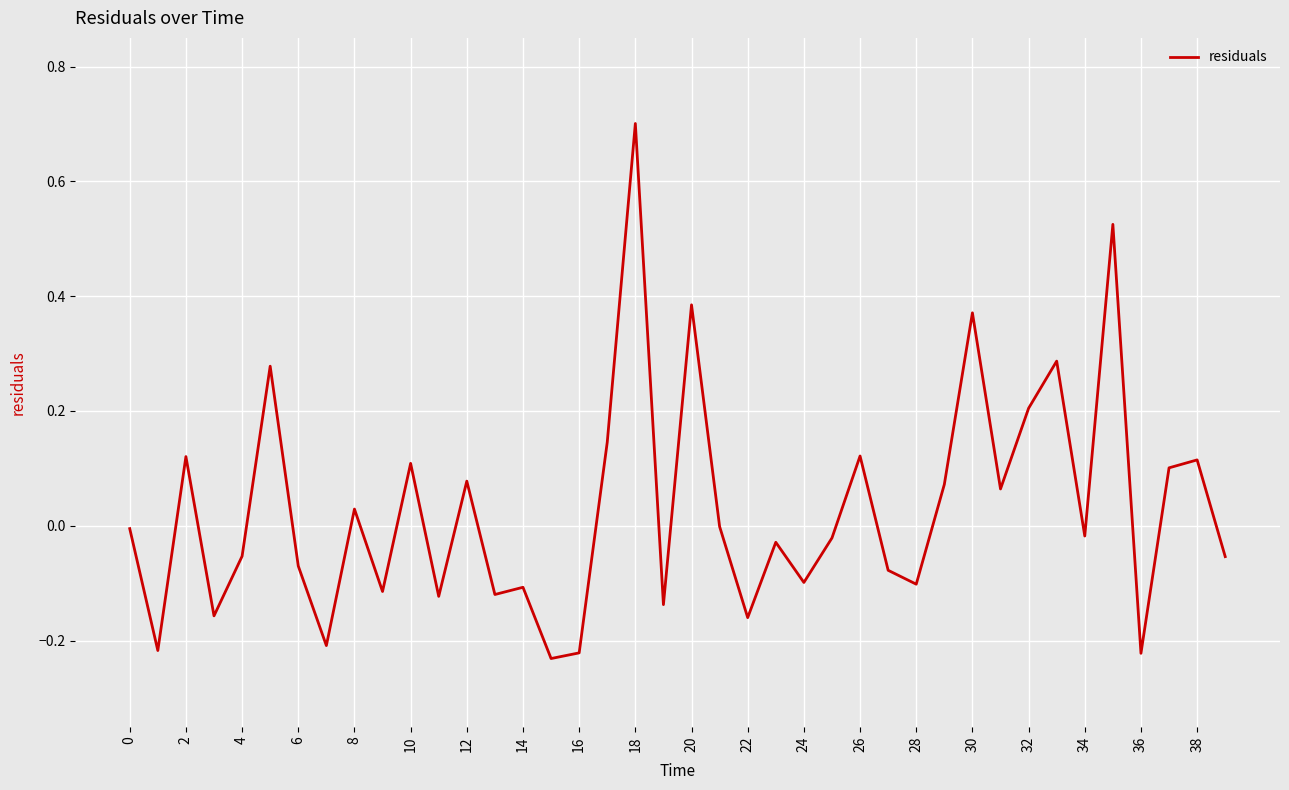

What is the greatest value displayed?

0.7